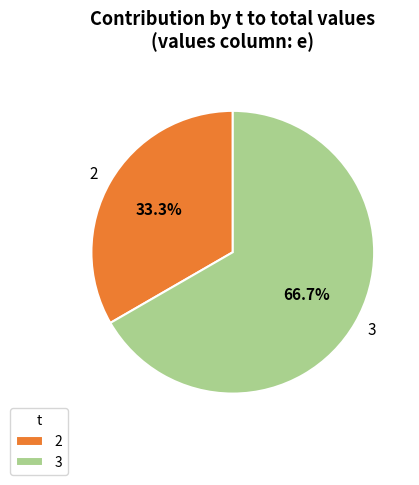

How many segments does this pie chart have?

2